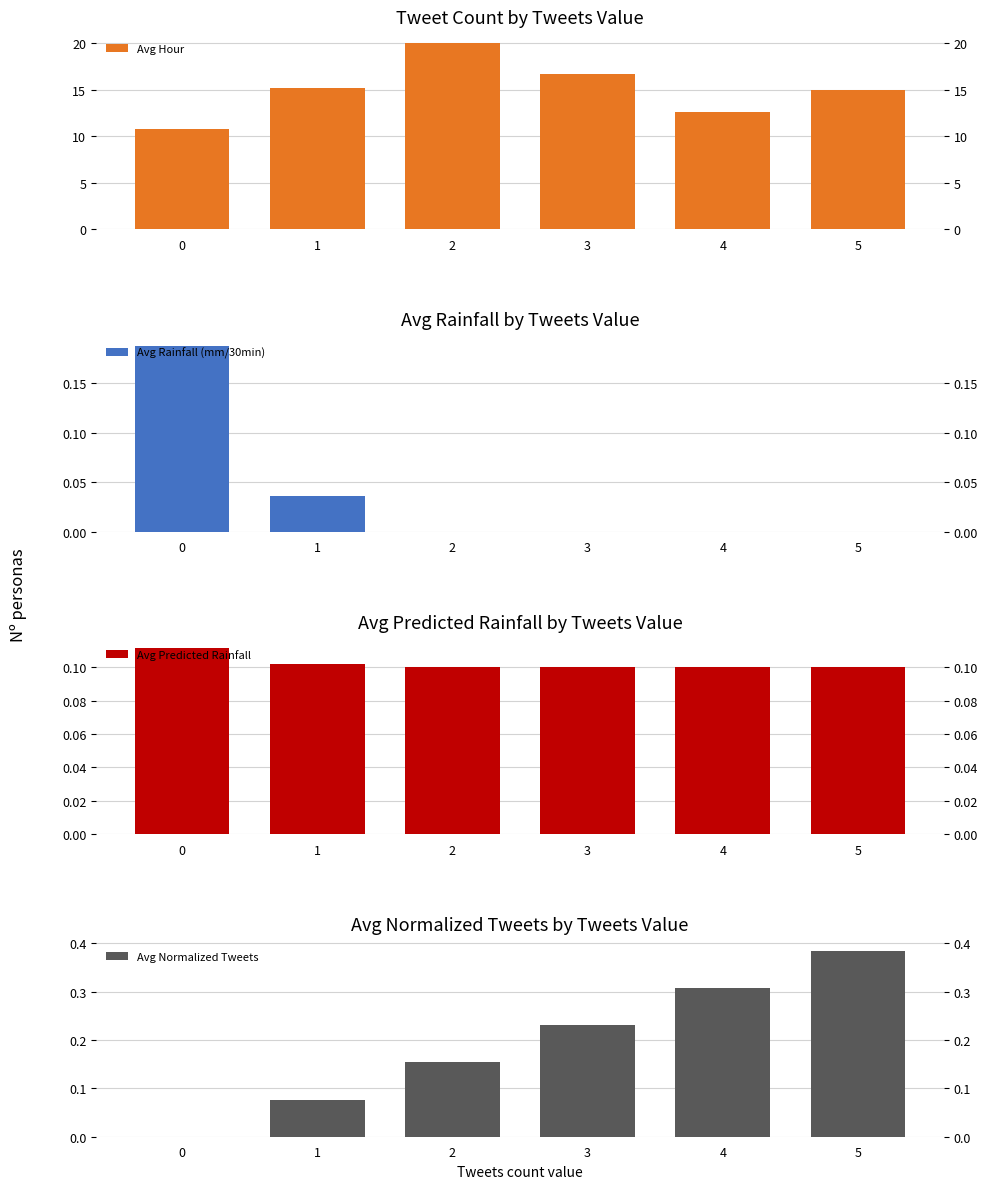

What is the difference between the highest and lowest values at 0?

10.8